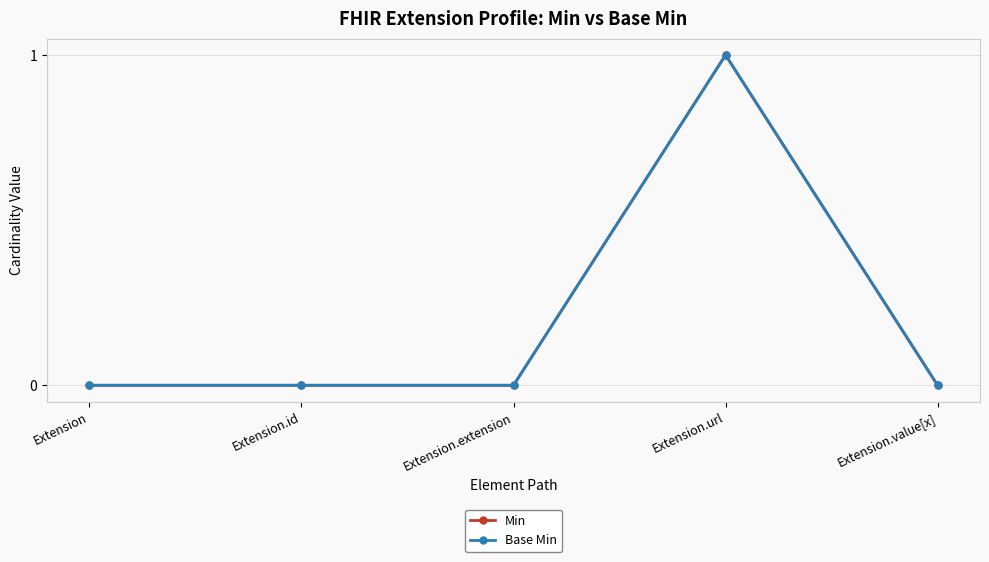

The value of Min at Extension.value[x] is 0. True or false?

True